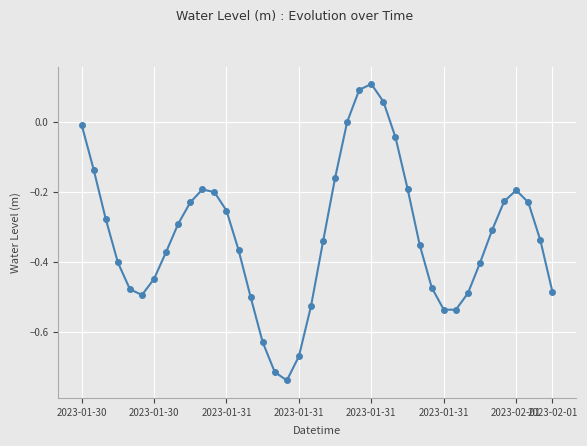

What is the difference between the second highest and second lowest values?

0.8